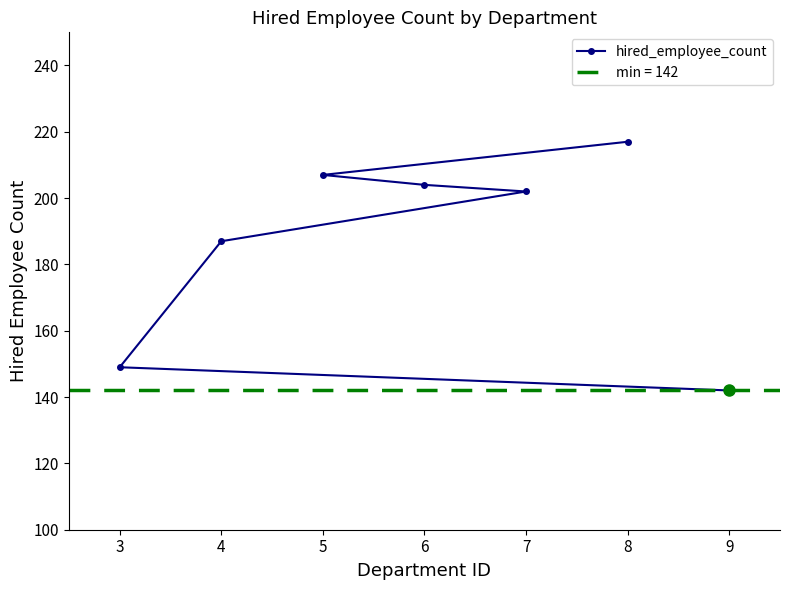

Does the chart have visible grid lines?

No